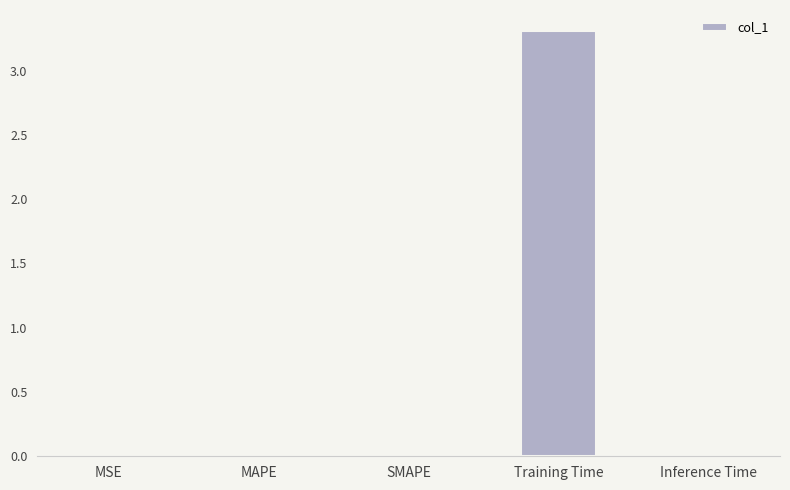

How many distinct data groups are displayed?

1